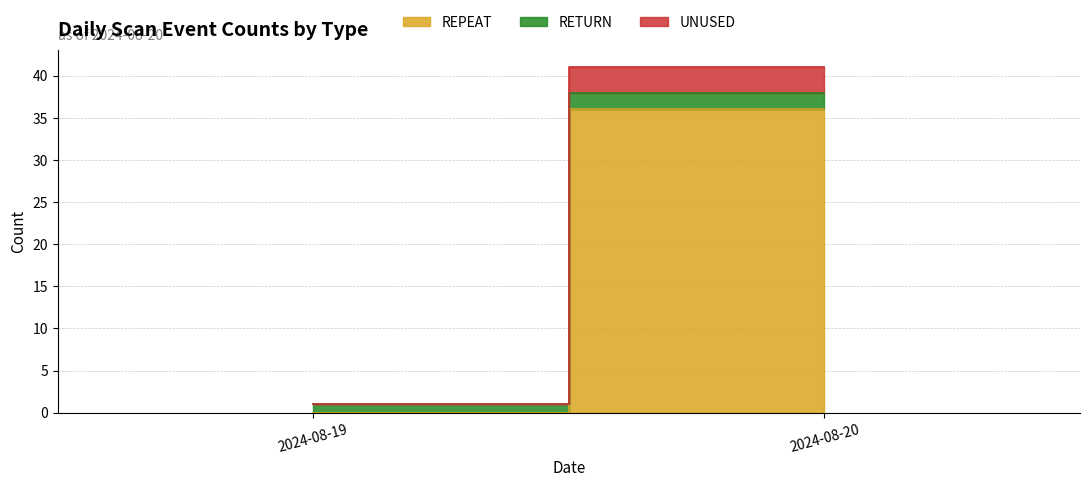

Is it true that REPEAT equals 0 at 2024-08-19?

True